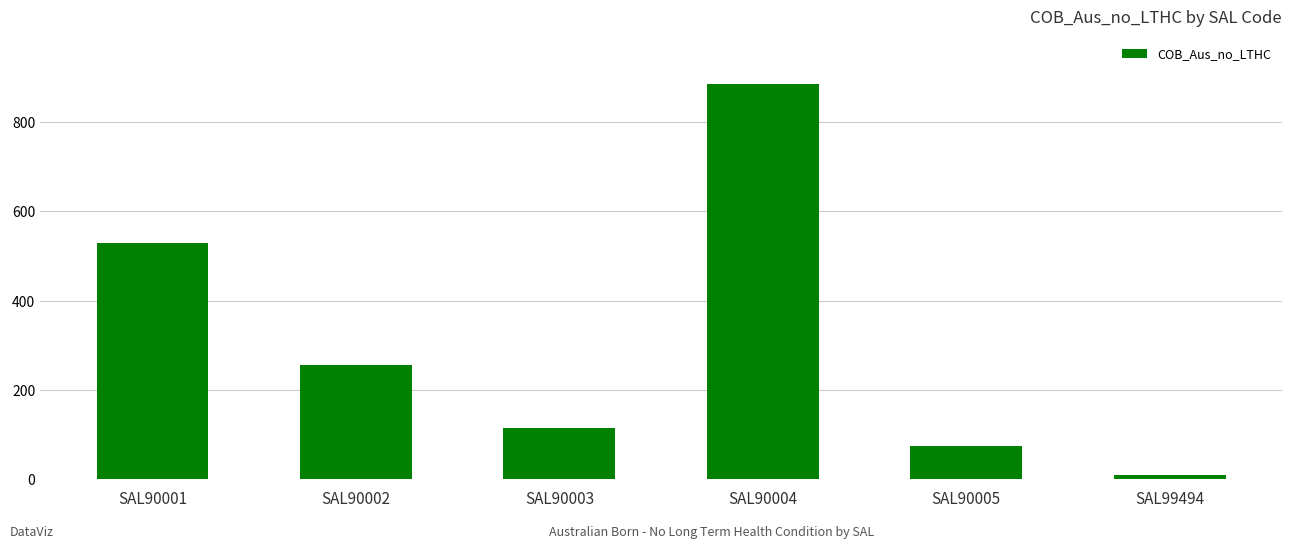

Reading right to left, list all the values displayed in this chart.

SAL99494=9	SAL90005=74	SAL90004=885	SAL90003=116	SAL90002=256	SAL90001=528